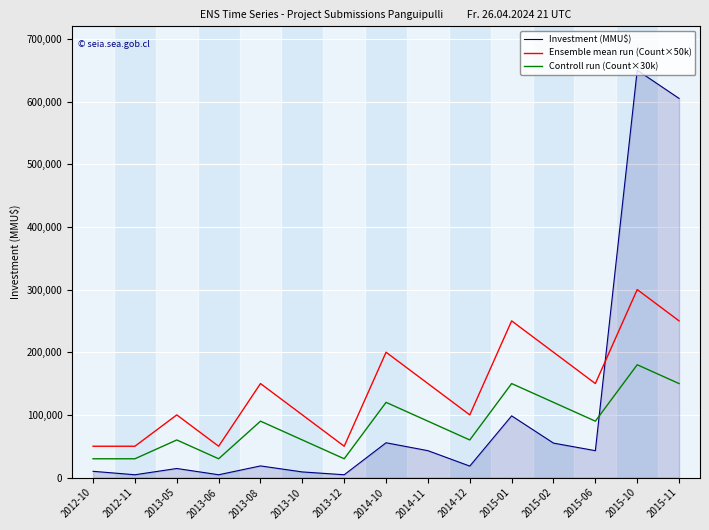

How many lines are shown in the chart?

3